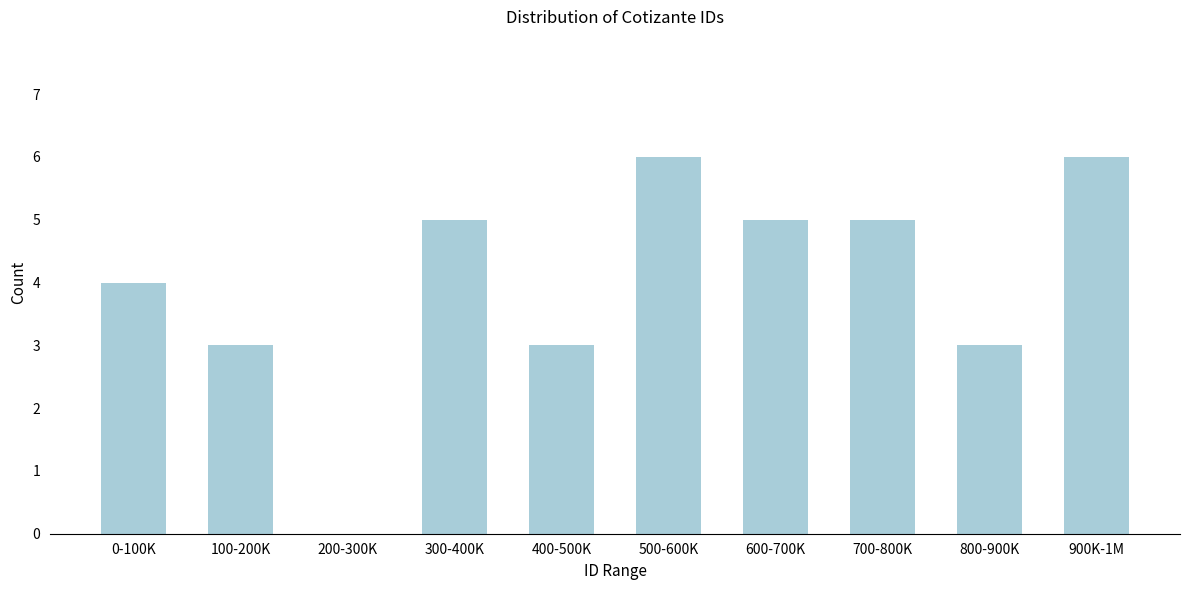

Reading left to right, transcribe all the data shown in this chart.

0-100K=4	100-200K=3	200-300K=0	300-400K=5	400-500K=3	500-600K=6	600-700K=5	700-800K=5	800-900K=3	900K-1M=6